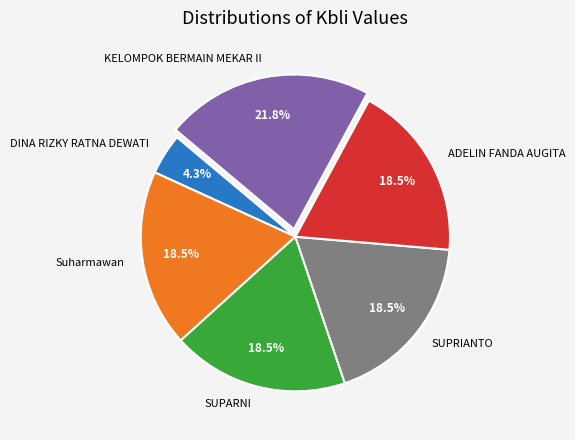

Combined, do ADELIN FANDA AUGITA and KELOMPOK BERMAIN MEKAR II account for over 50%?

No